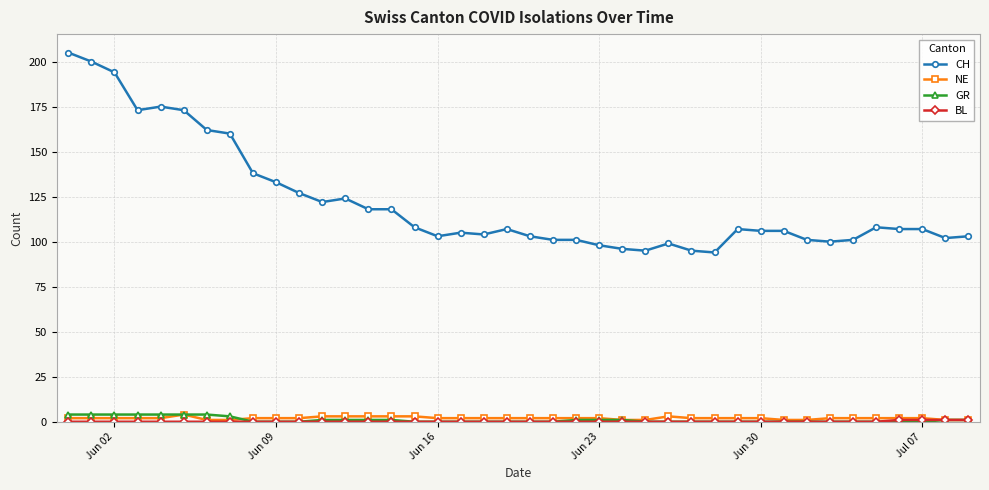

Which series has the largest total across all categories?

CH